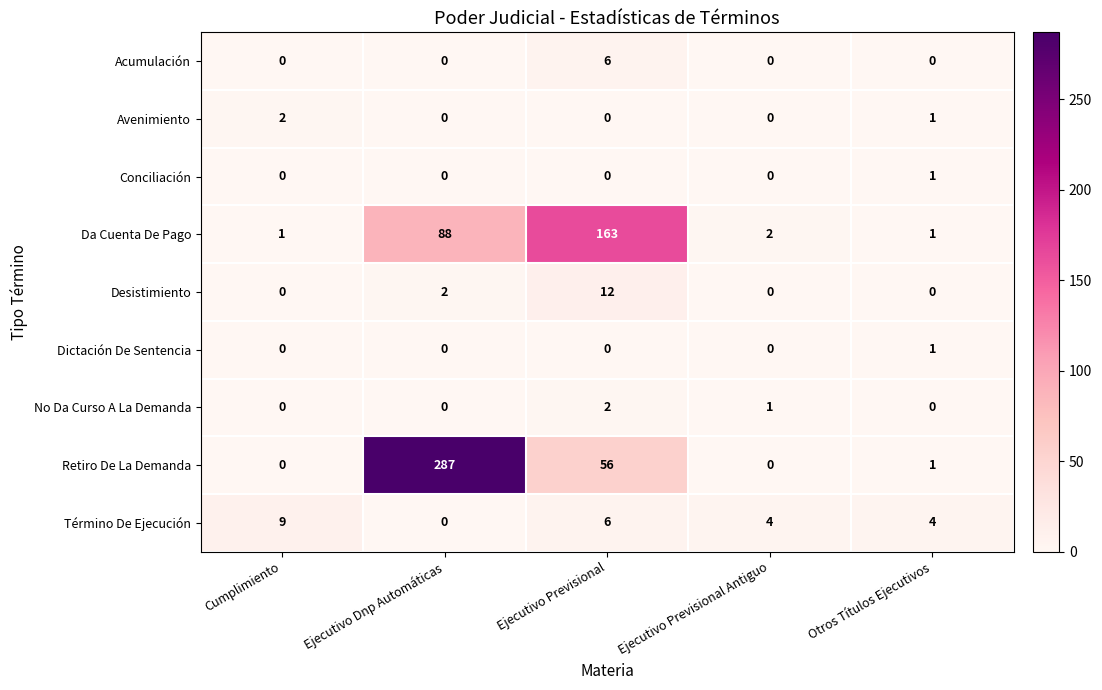

What is the difference between the highest and lowest values at Otros Títulos Ejecutivos?

4